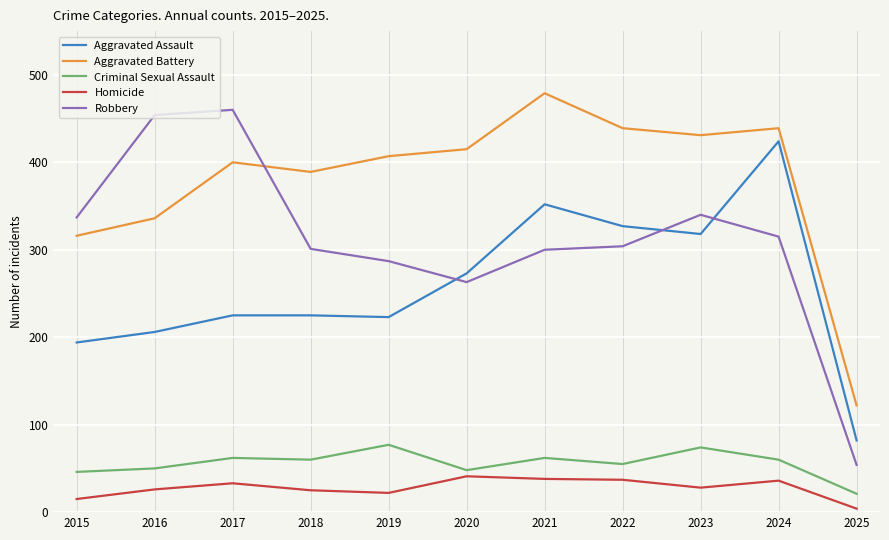

What are all the series names shown in the legend?

Aggravated Assault, Aggravated Battery, Criminal Sexual Assault, Homicide, Robbery